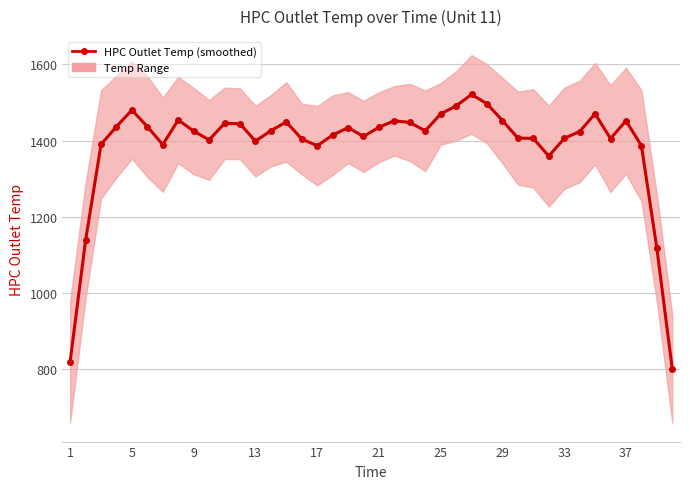

What is the average value?

1385.3